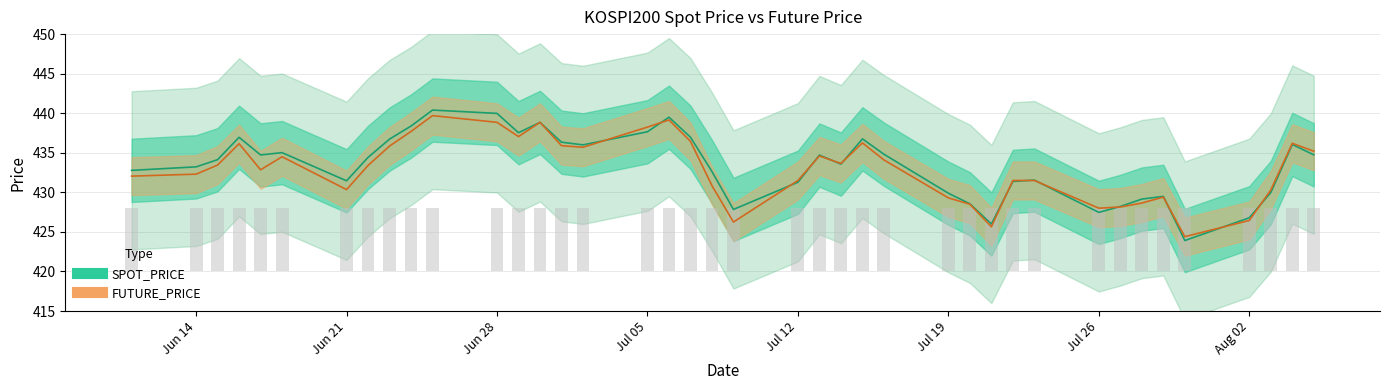

What is the difference between the SPOT_PRICE values at 2021-06-17 and 2021-07-02?

1.3